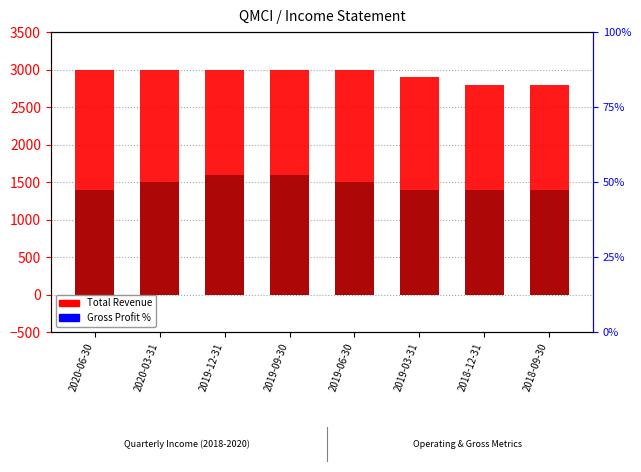

At which category is the sum across all series the highest?

2019-12-31